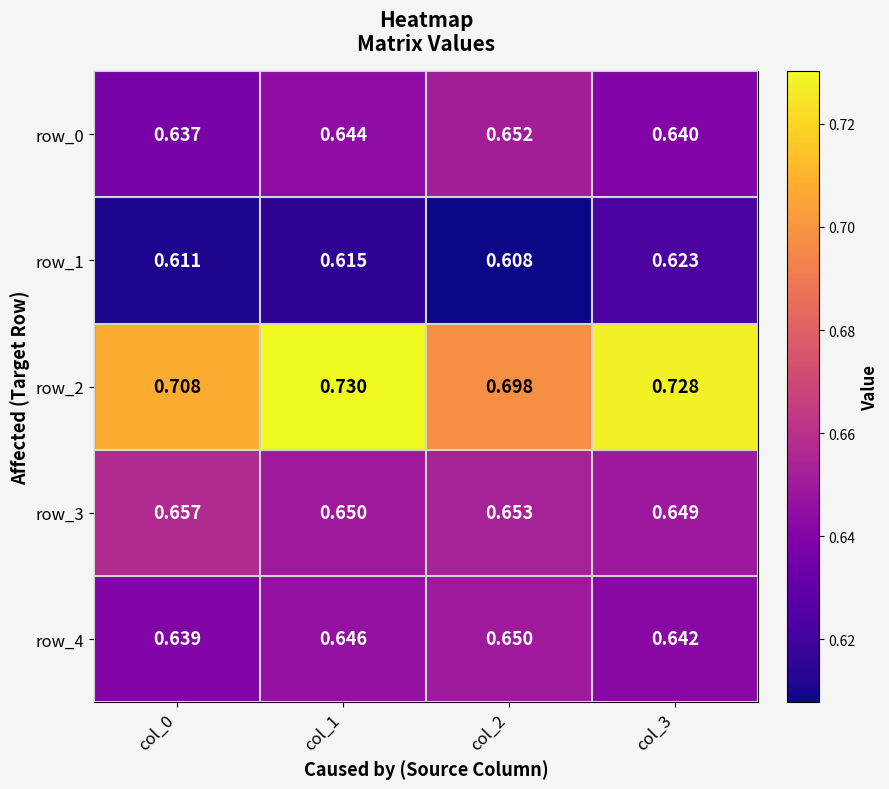

At col_2, list the series in order from smallest to largest.

row_1, row_4, row_0, row_3, row_2